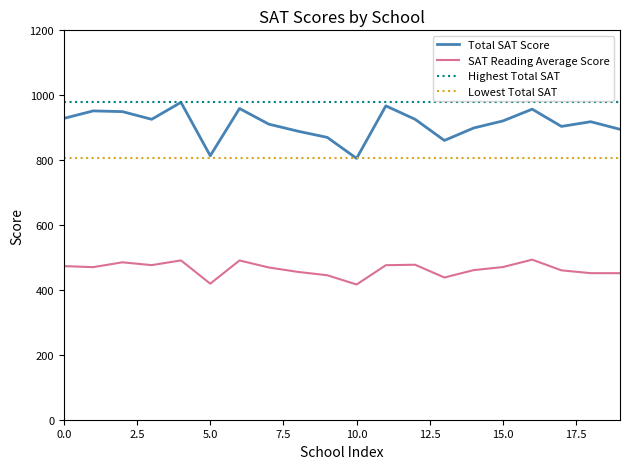

What is the sum of all SAT Reading Average Score values?

9273.3